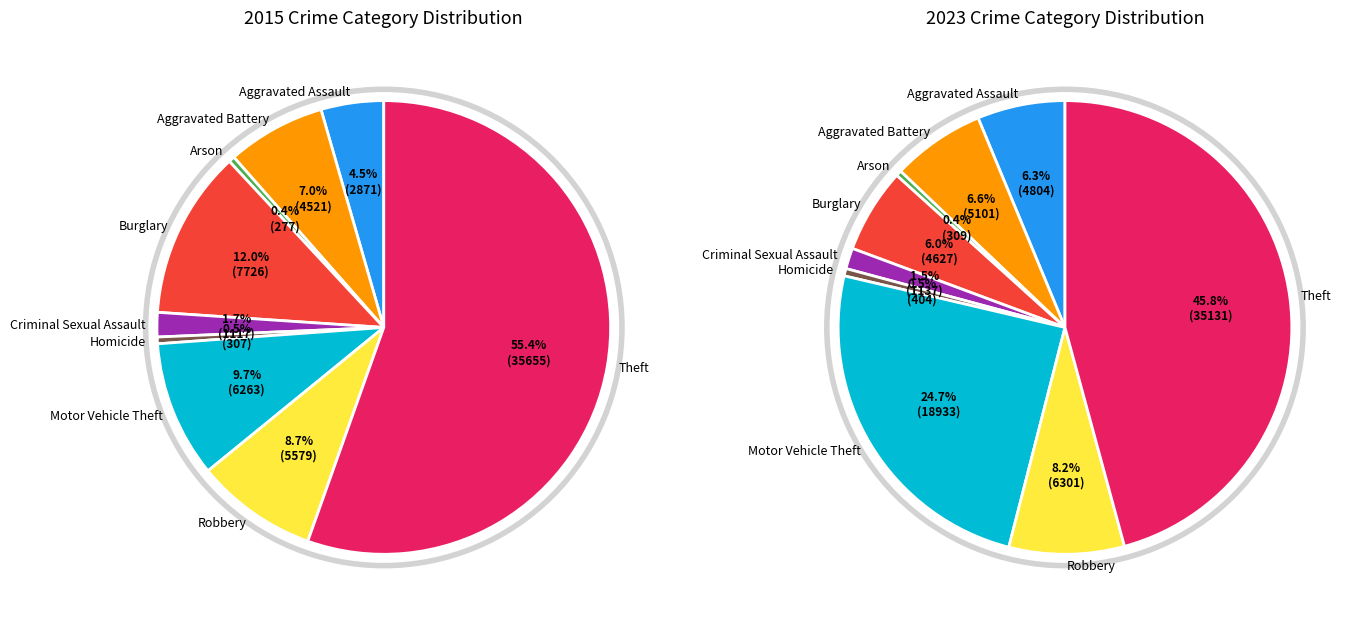

True or false: Robbery accounts for 9% of the total.

True